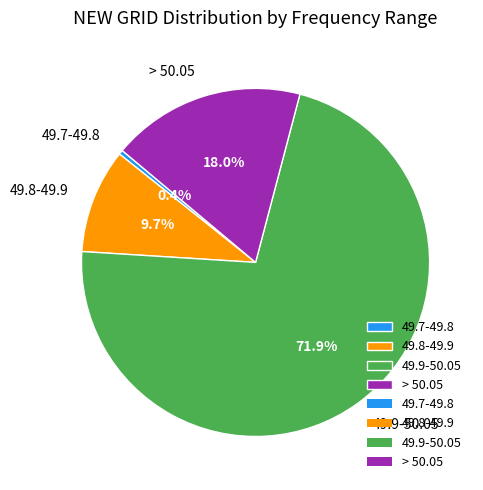

Does 49.7-49.8 account for over 50% of the chart?

No